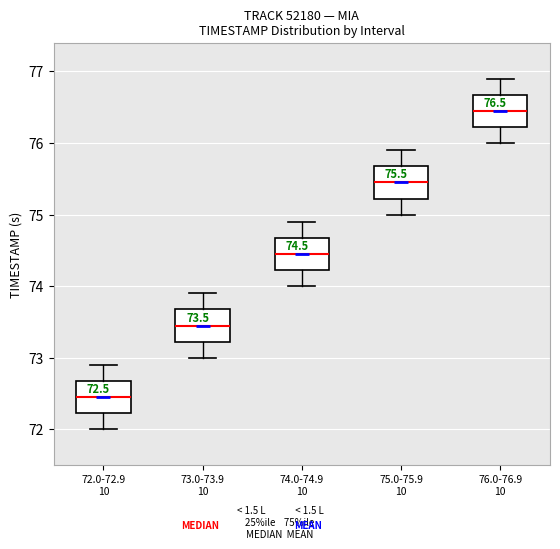

Which box has the lowest median line?

72.0-72.9 10